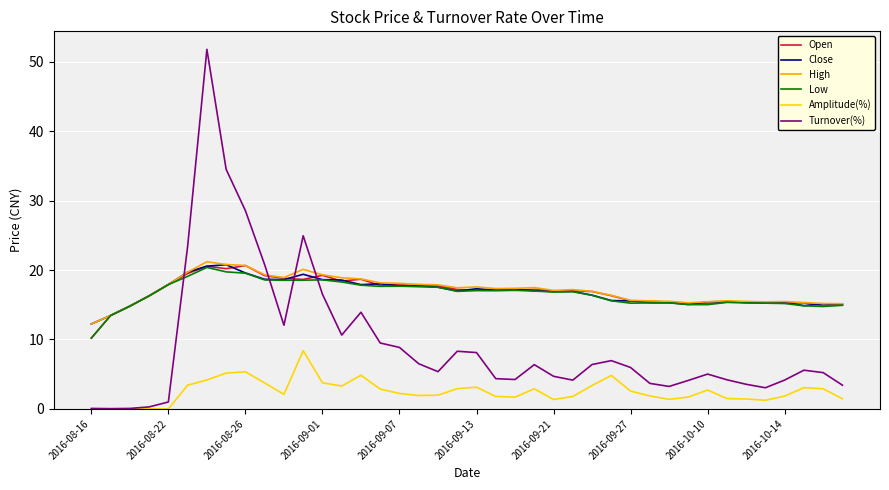

What is the greatest value displayed?

51.8